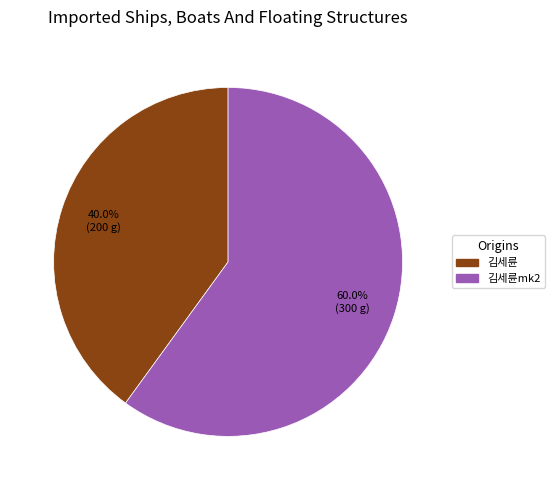

To the nearest percent, what is the average slice percentage?

50%